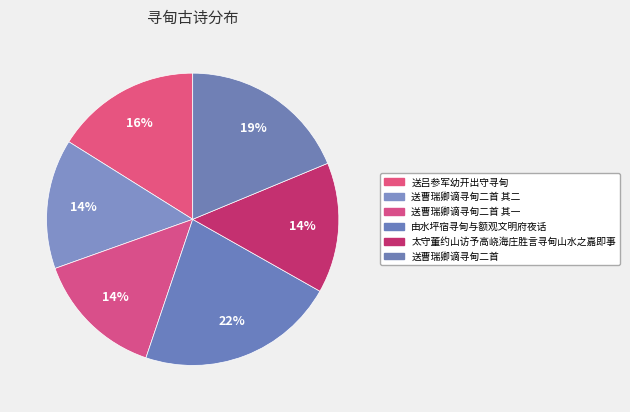

True or false: 太守董约山访予高峣海庄胜言寻甸山水之嘉即事 accounts for 7% of the total.

False